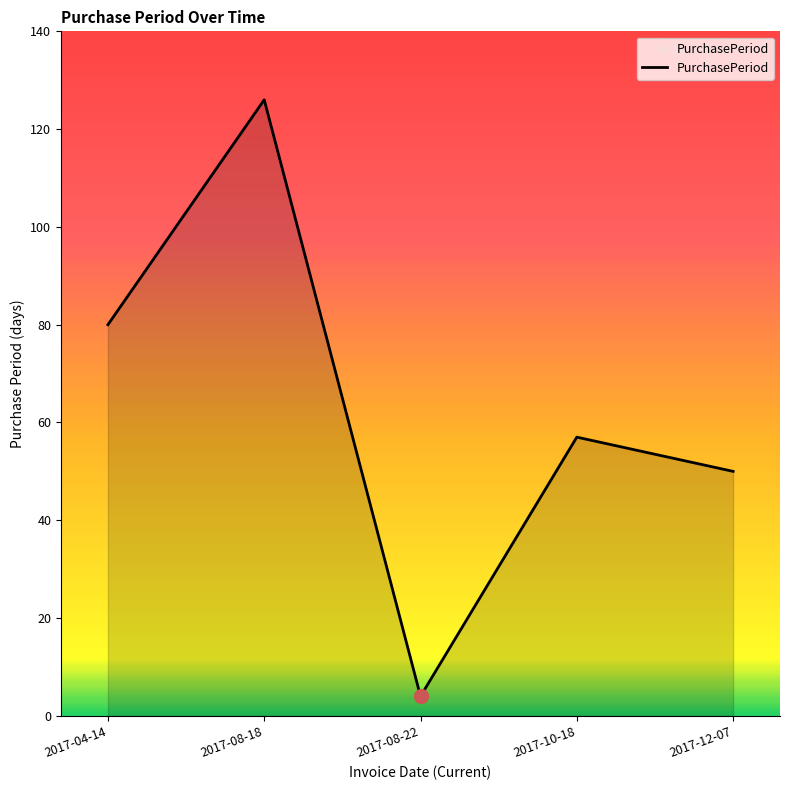

What is the sum of all values?

317